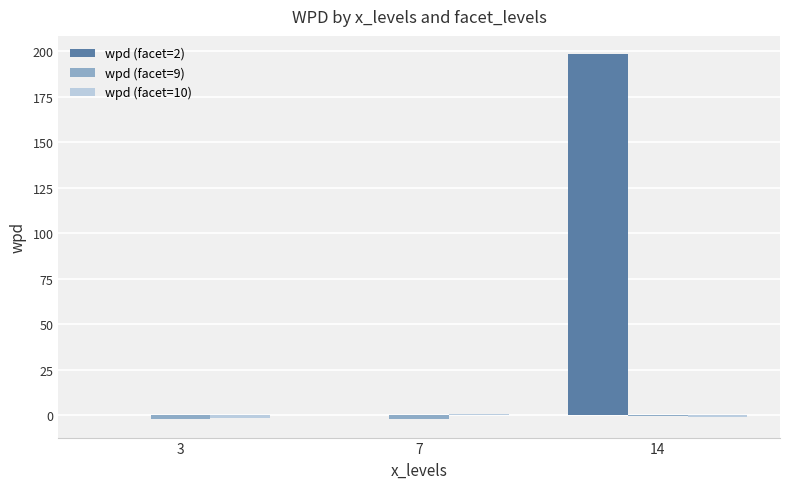

What is the greatest value displayed?

198.3